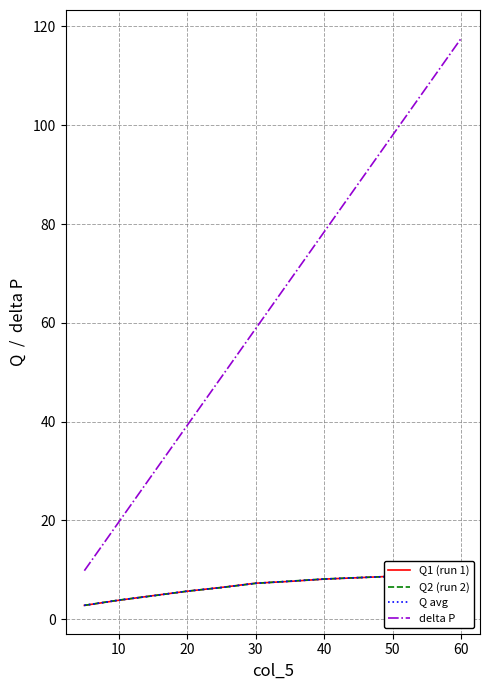

The value of delta P at 10 is 33.6. True or false?

False